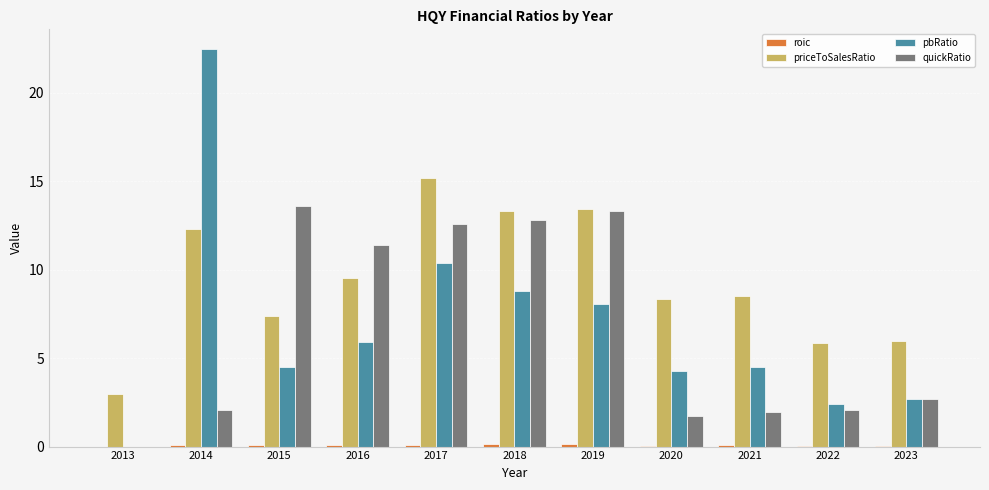

How many categories are shown in the chart?

11